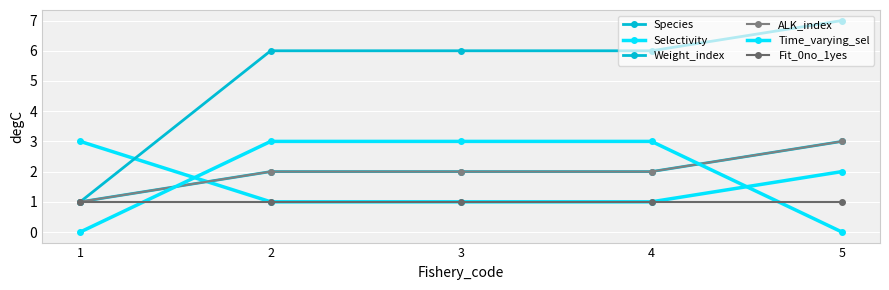

Is it true that Fit_0no_1yes equals 0 at 1?

False